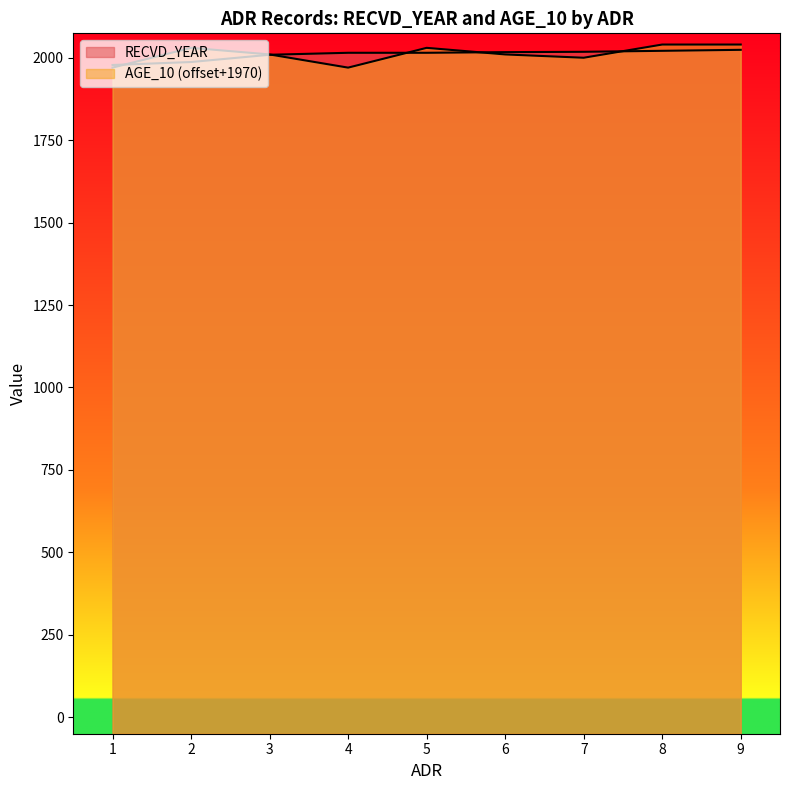

True or false: AGE_10 and RECVD_YEAR cross at least once.

True